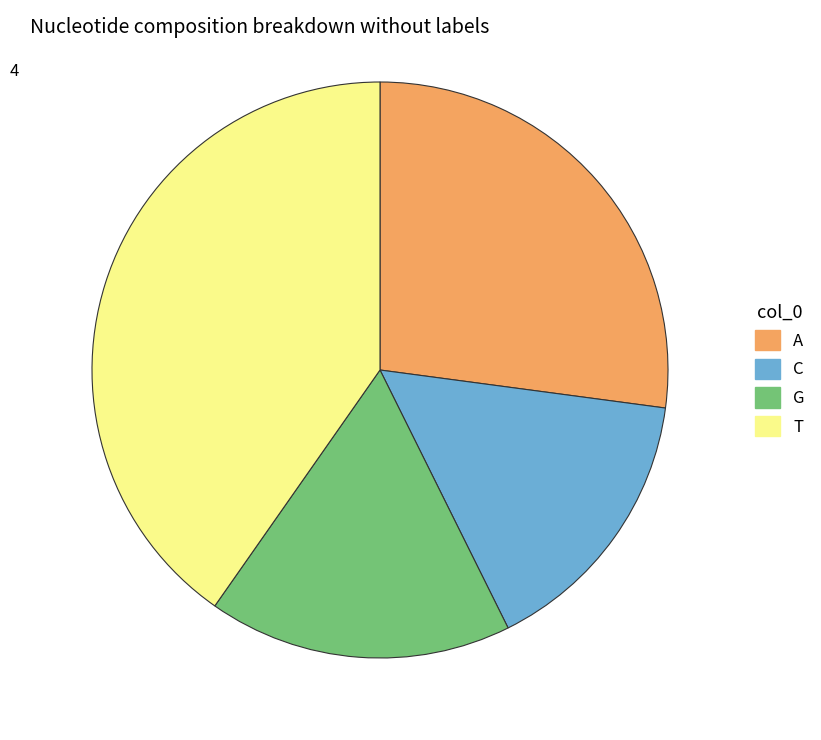

The A slice represents 12% of the pie. True or false?

False